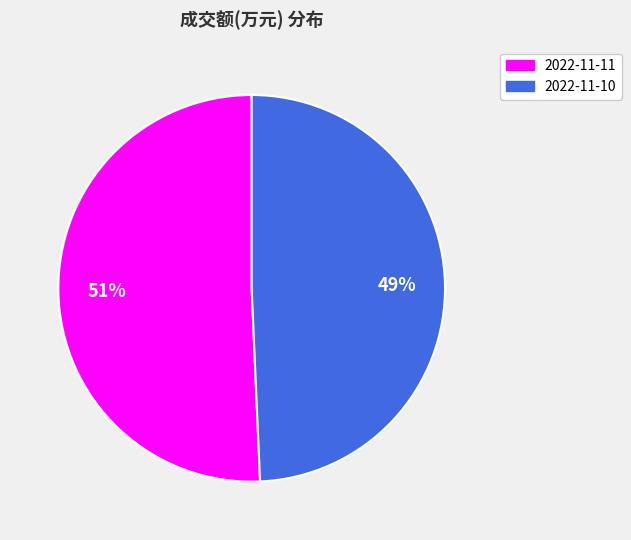

The 2022-11-11 slice represents 51% of the pie. True or false?

True